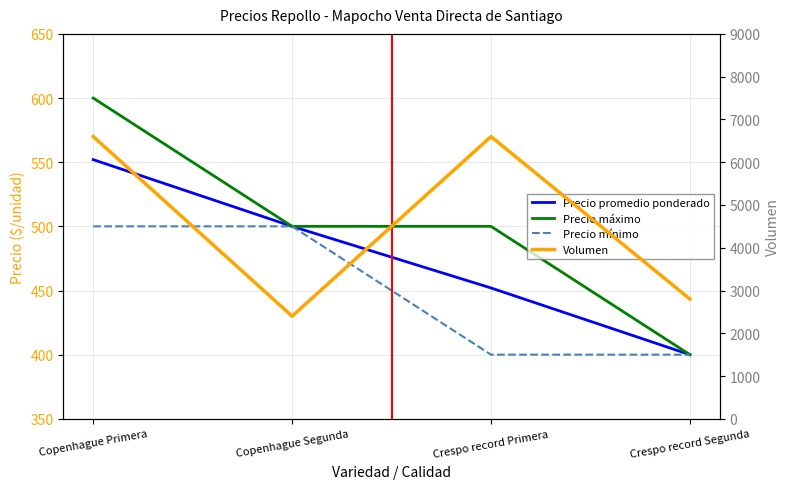

What is the sum of all Precio mínimo values?

1800